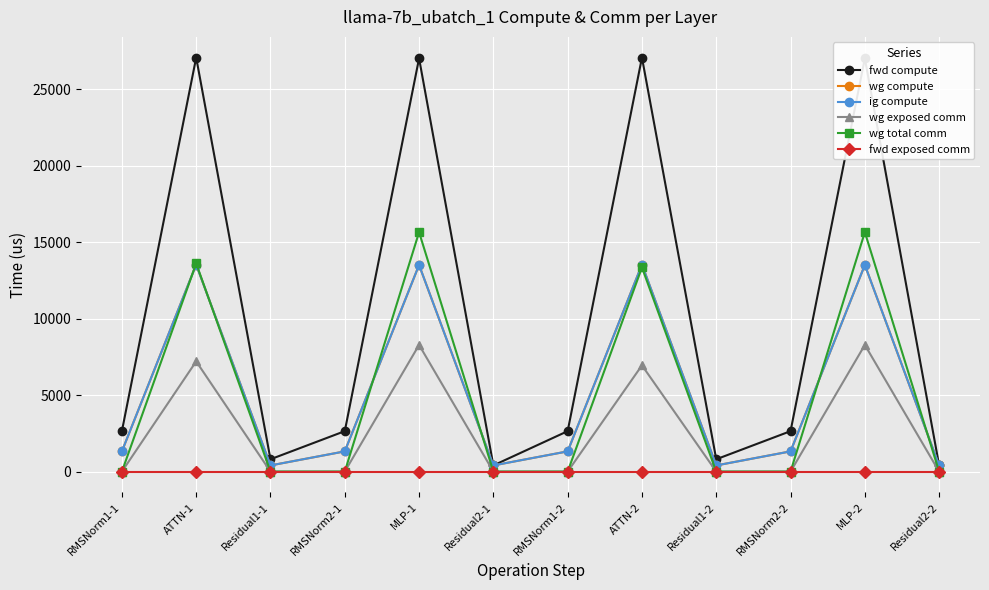

Does the chart have visible grid lines?

Yes